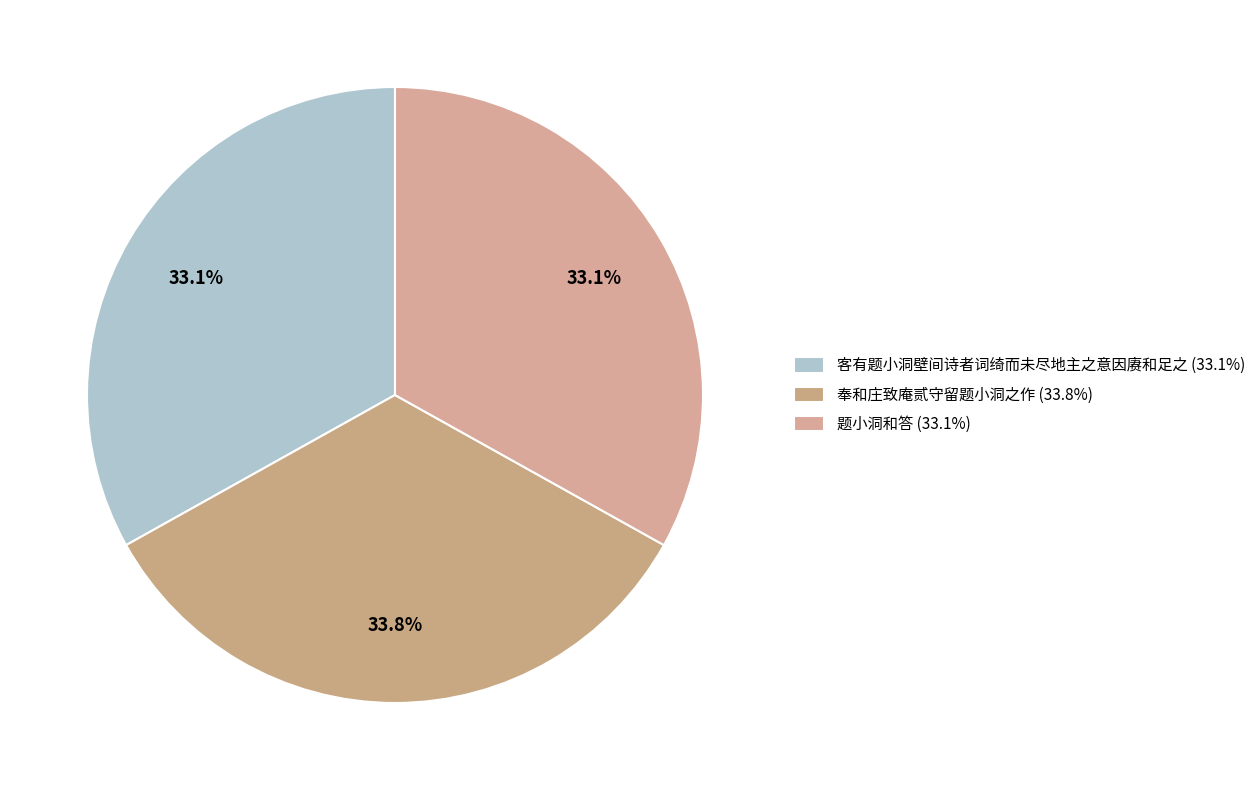

True or false: 题小洞和答 accounts for 33% of the total.

True